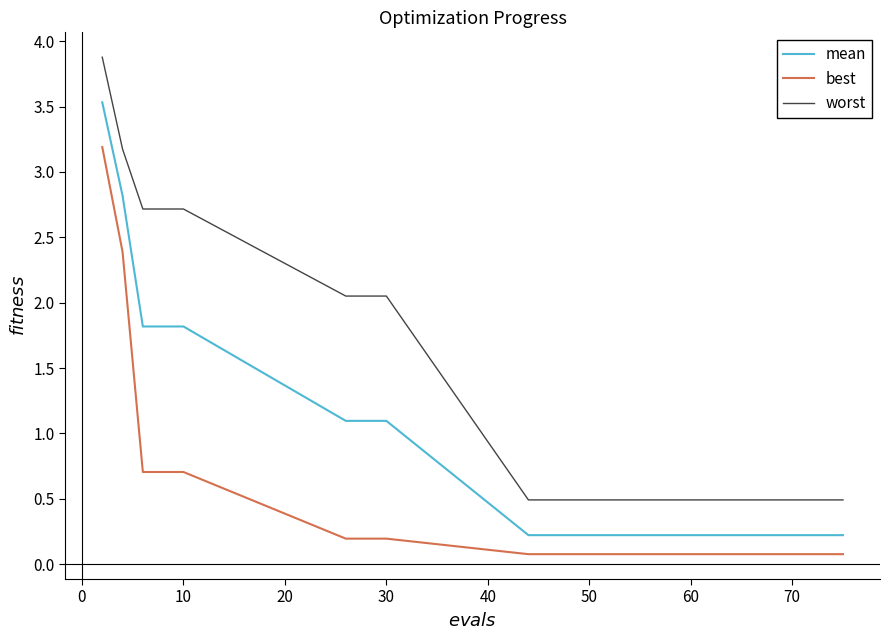

What is the sum of all best values?

9.1